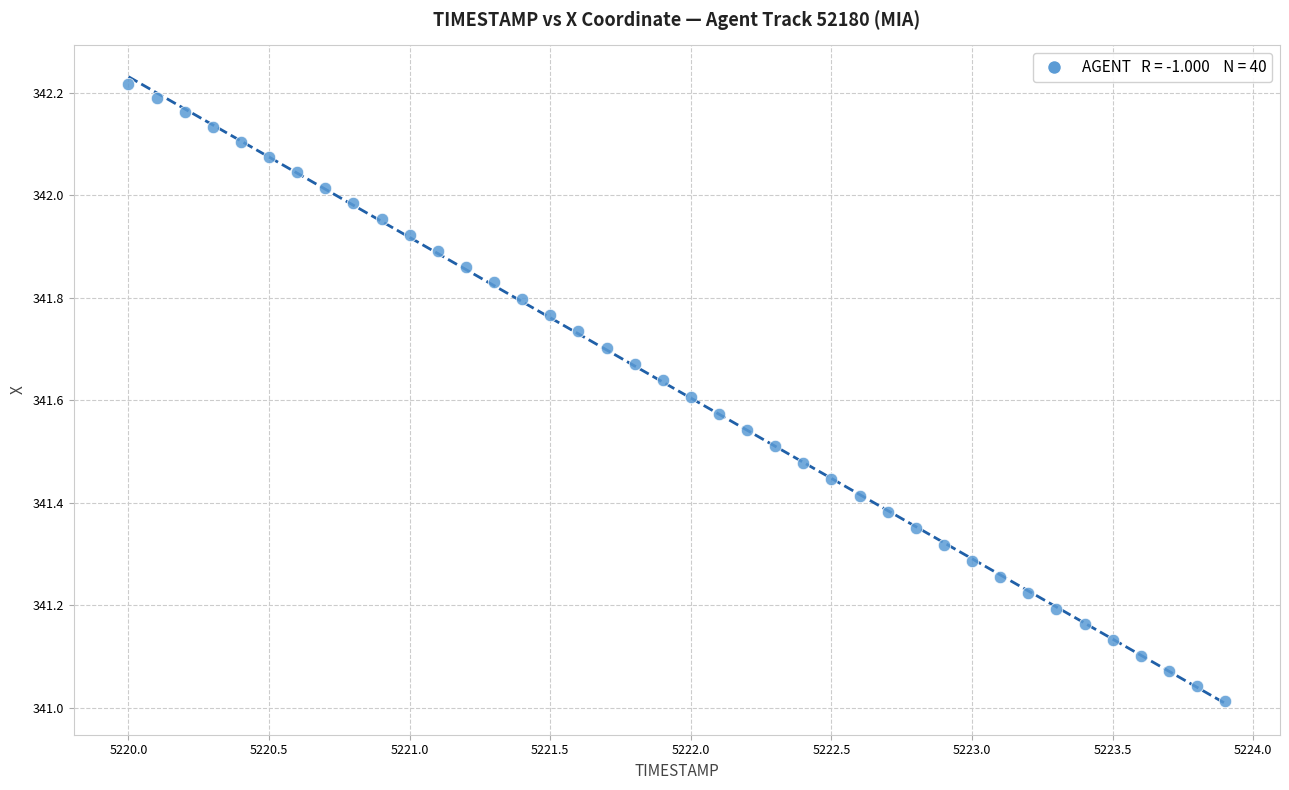

What is the range of Y values (max minus min)?

1.2